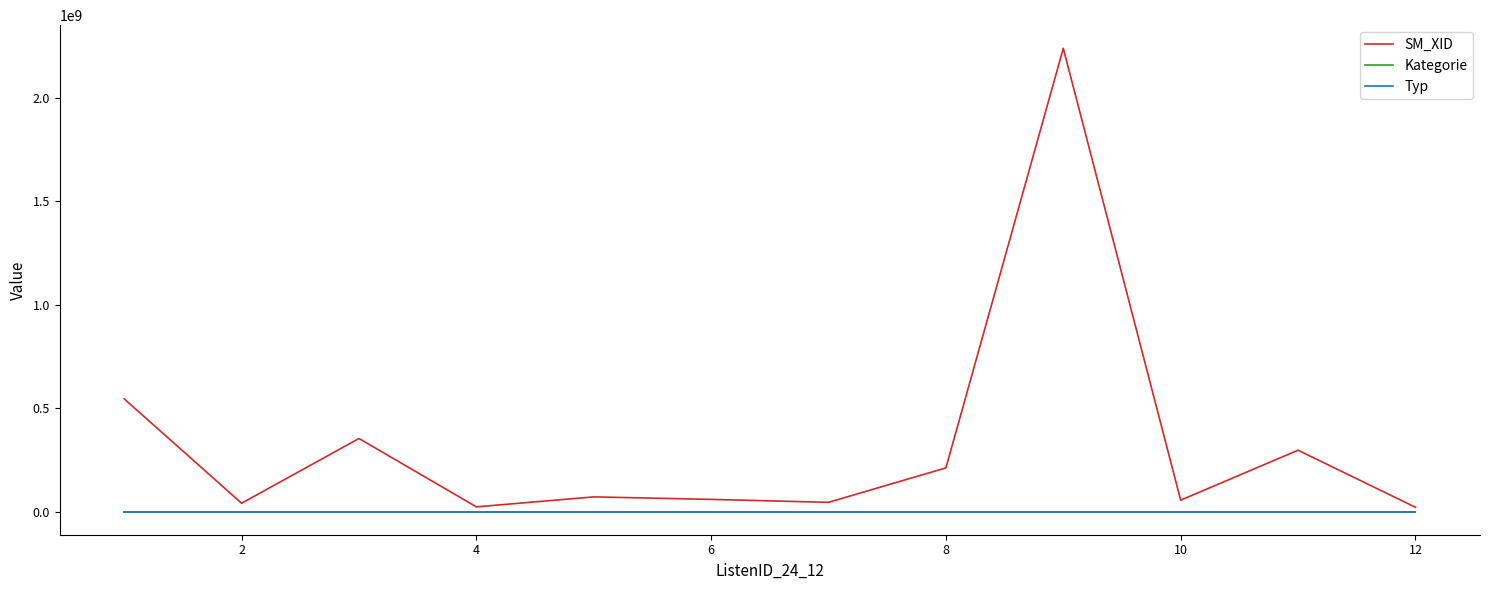

True or false: Kategorie and Typ cross at least once.

False